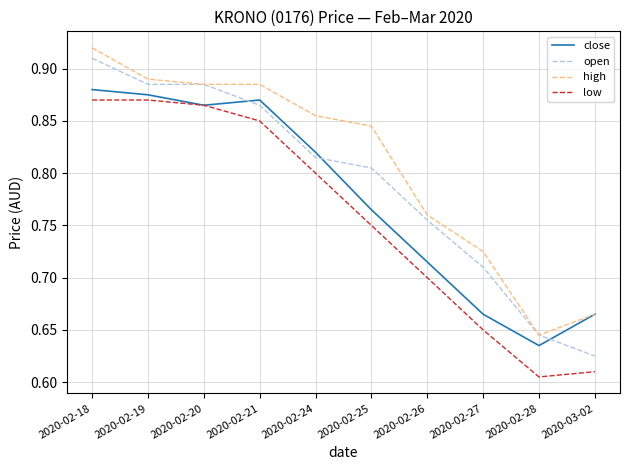

What is the difference between the maximum and minimum values in the low series?

0.3